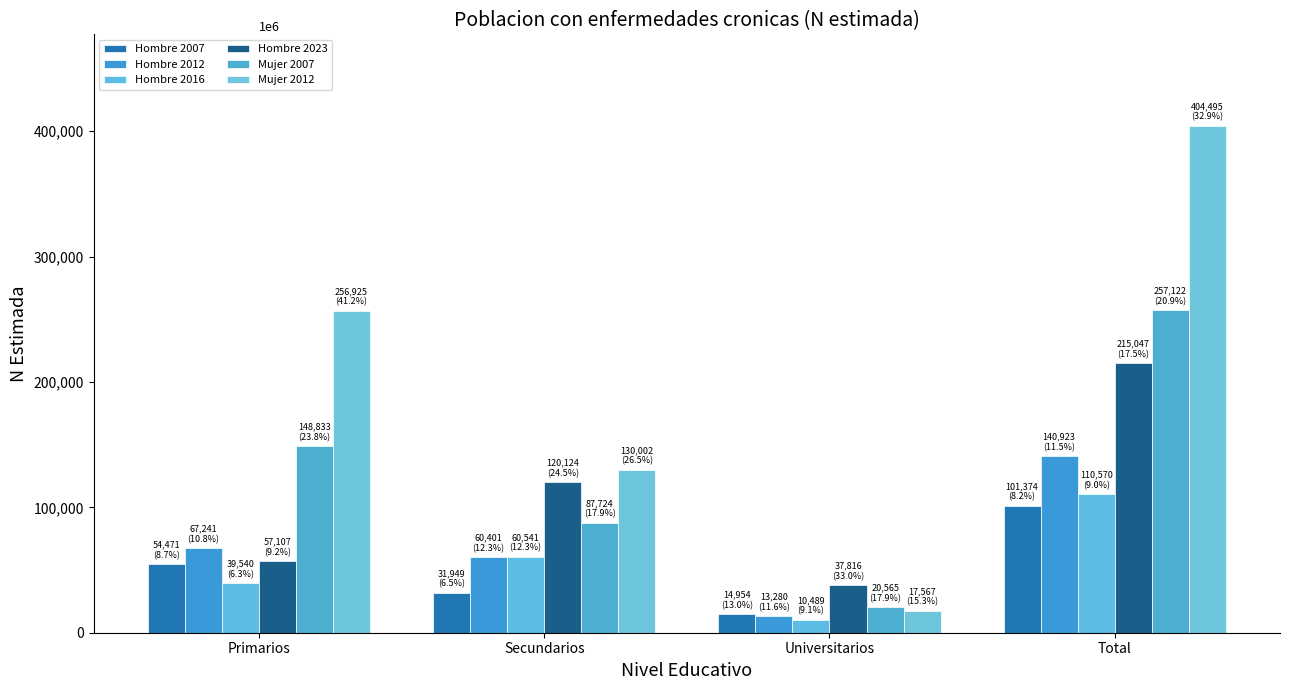

Does the chart contain stacked bars?

No